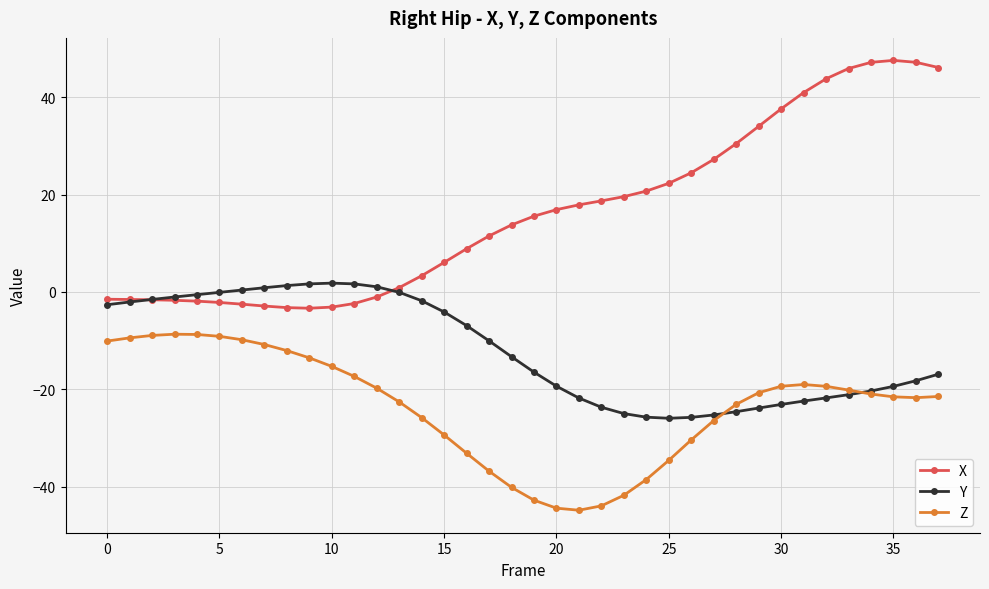

True or false: X and Z cross at least once.

False